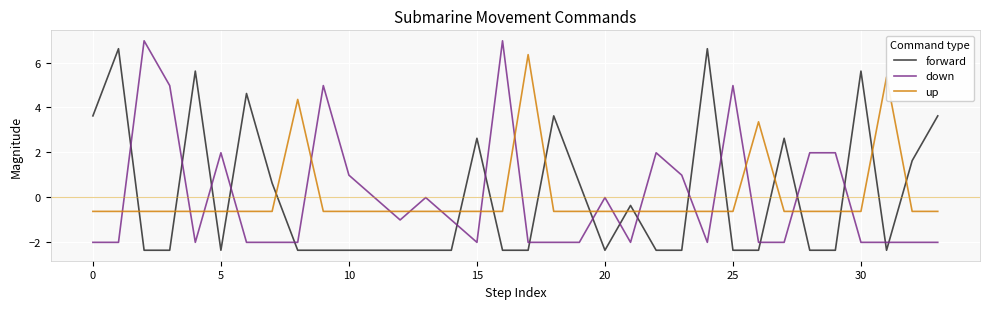

Which series ends up on top after the final intersection of down and up?

up